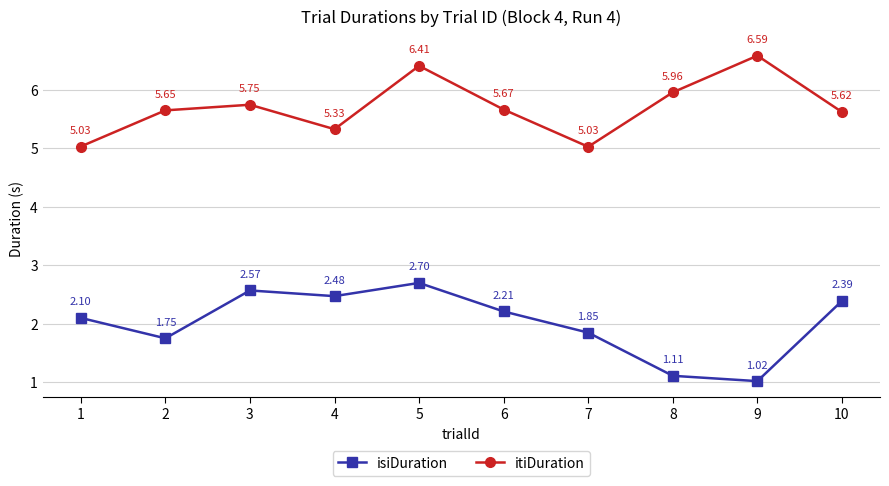

Is the value of isiDuration at 3 greater than the value of itiDuration at 10?

No